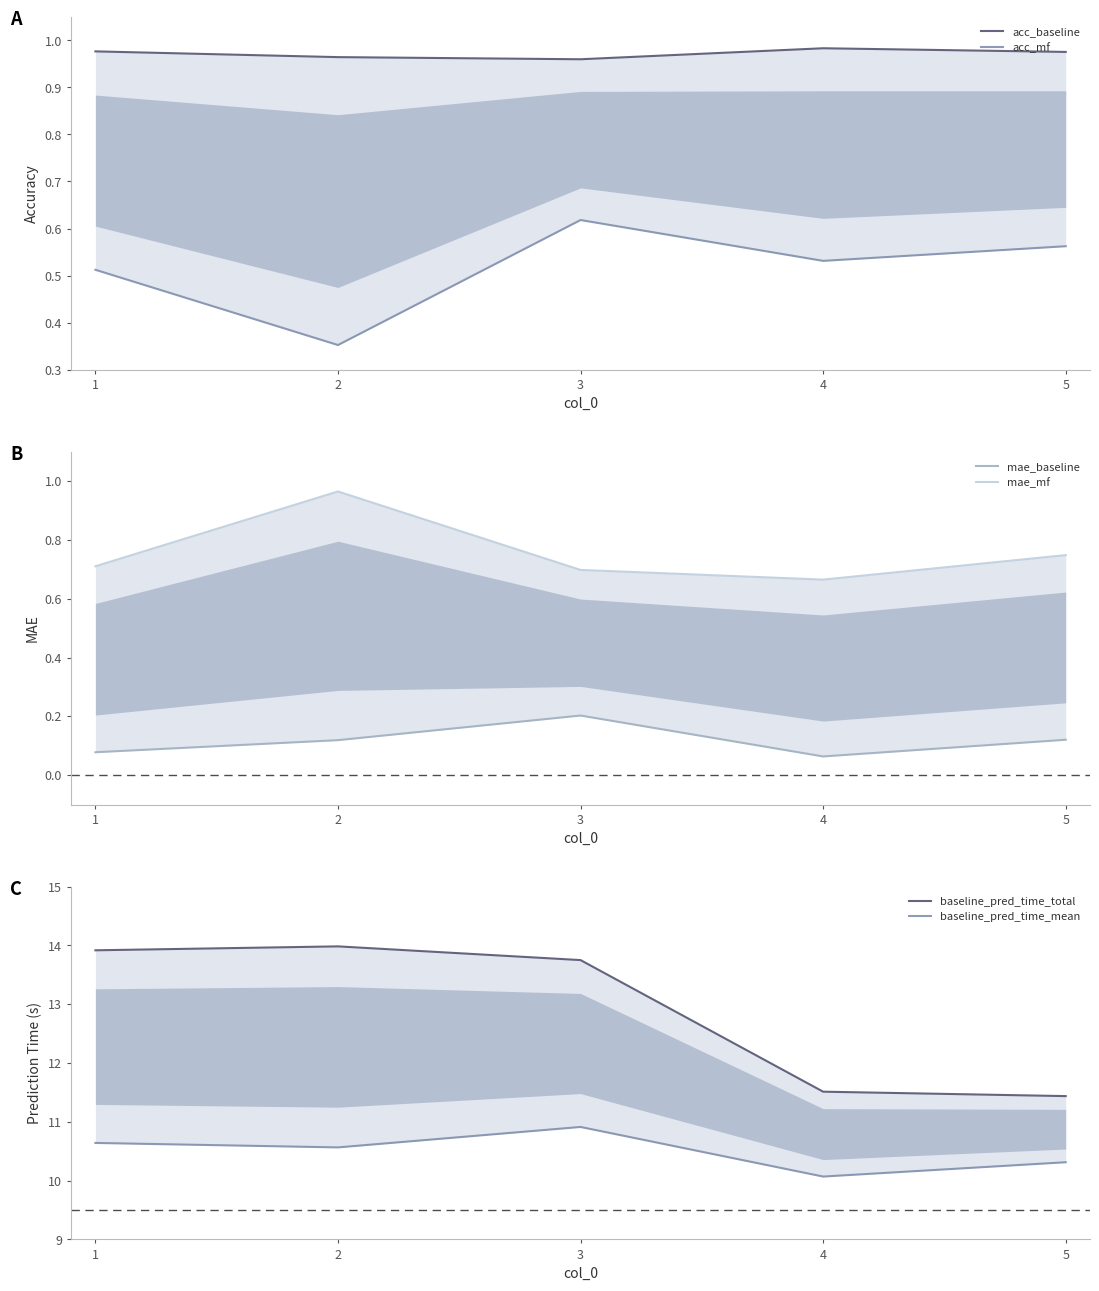

At which category does the chart reach its peak across all series?

2